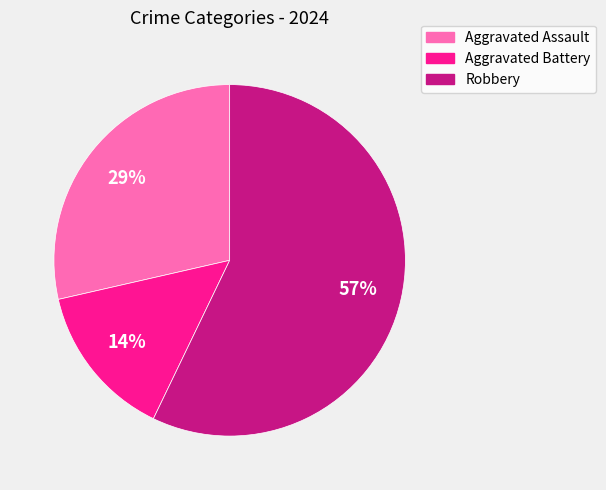

Rank the categories by value from lowest to highest.

Aggravated Battery, Aggravated Assault, Robbery